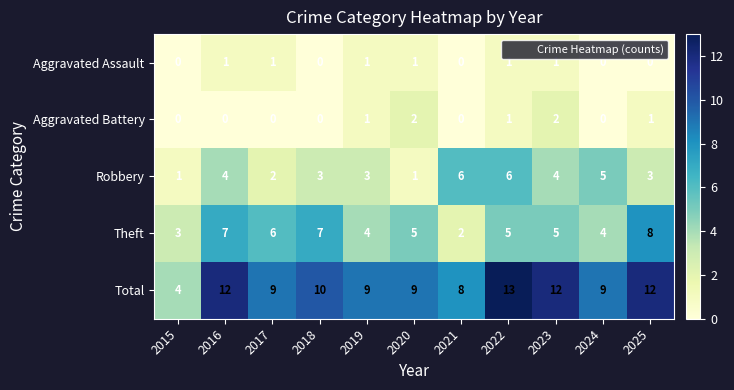

Where does the Theft series first go above 5?

2016